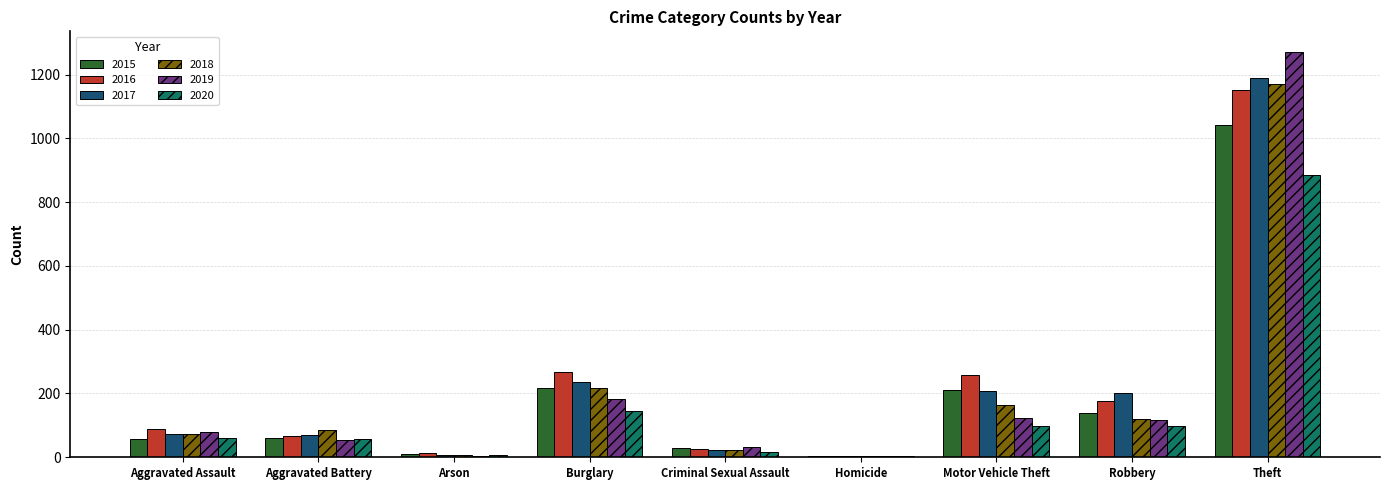

Where is 2018 nearest to the value 587?

Burglary